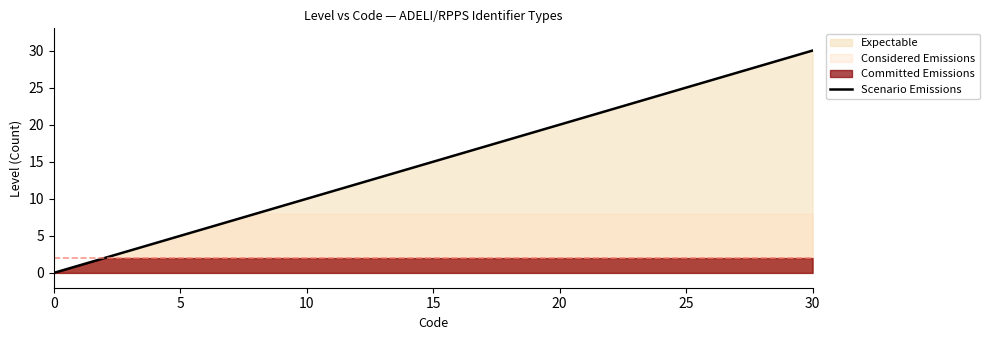

Is it true that Scenario Emissions equals 44 at 30?

False